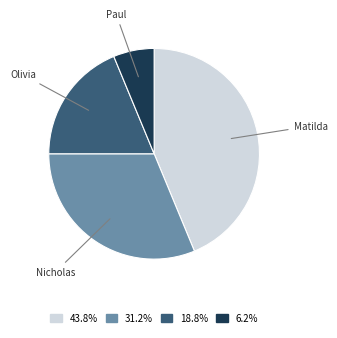

Does Paul represent more than half of the total?

No